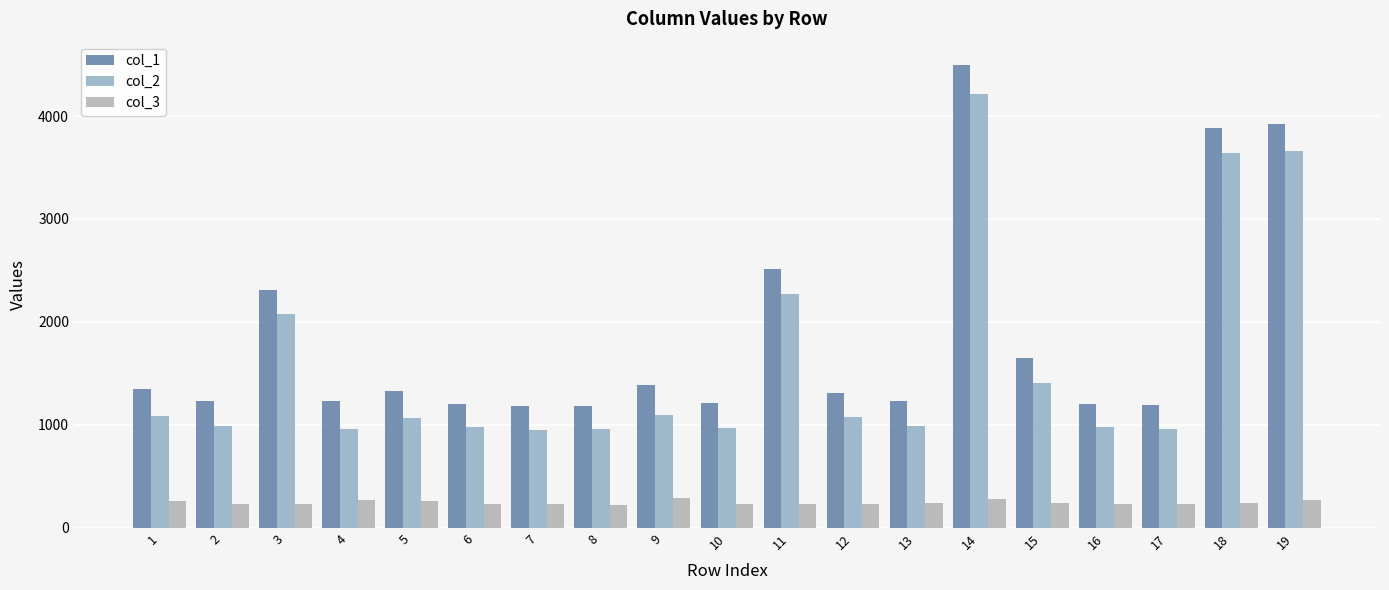

What is the value of the col_3 bar at the 13th from the left?

243